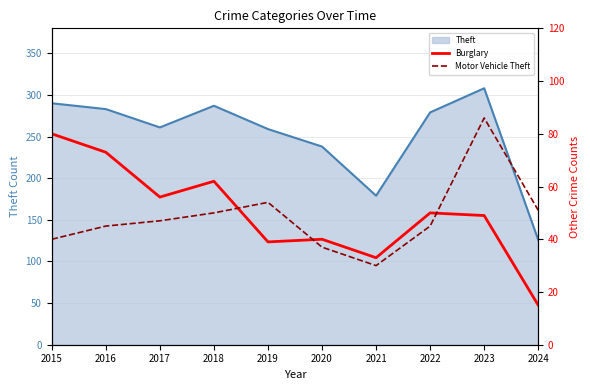

What is the average value of the Motor Vehicle Theft series?

48